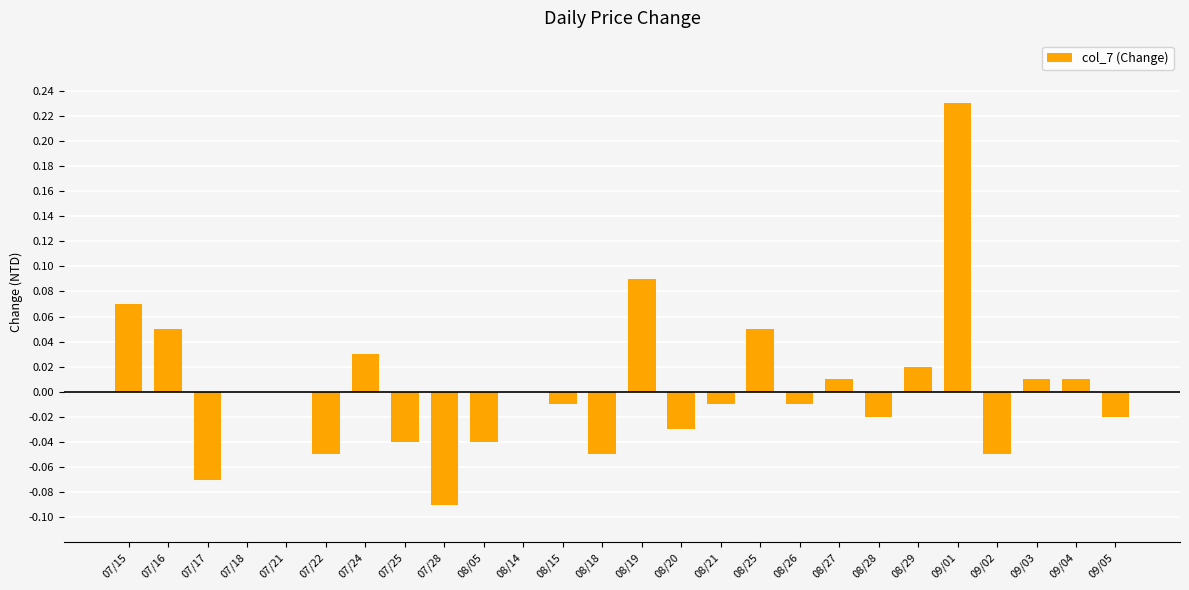

Count the number of categories in the chart.

26